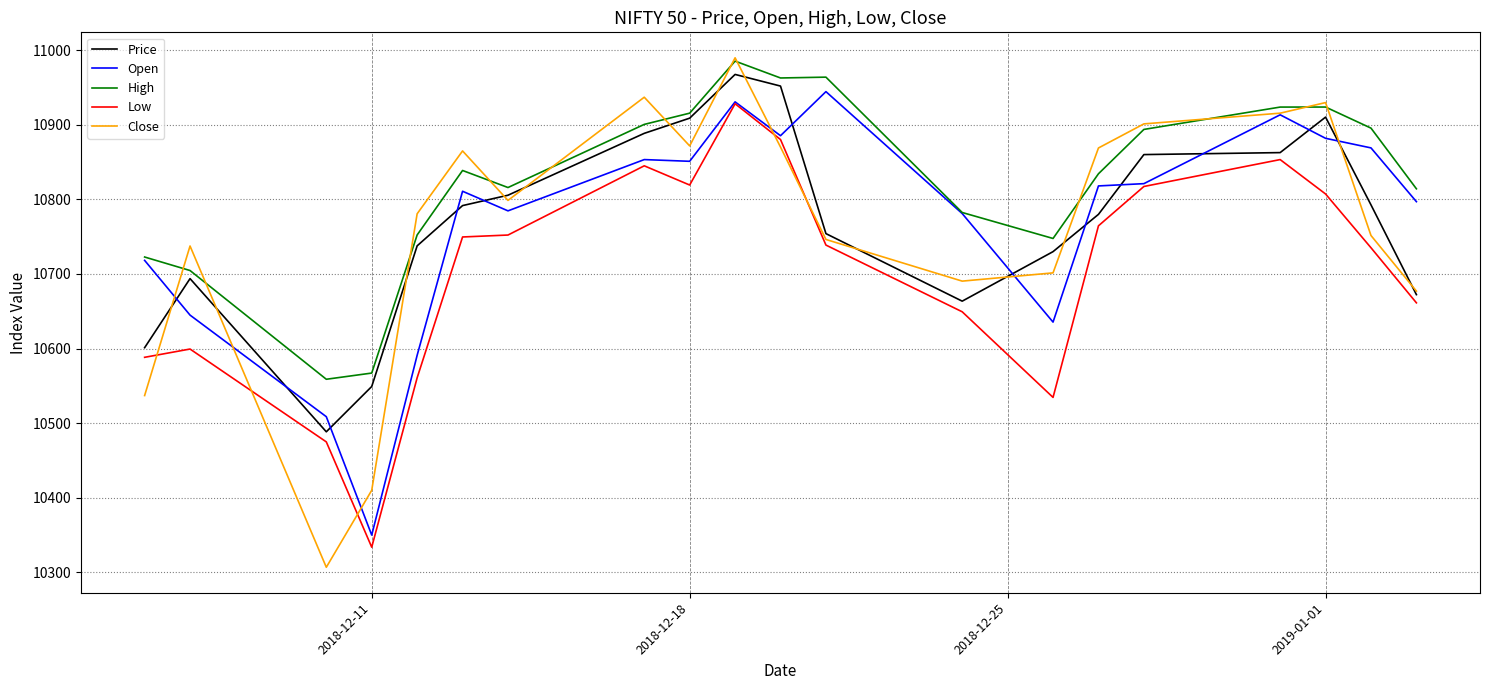

True or false: Low and High intersect in this chart.

False